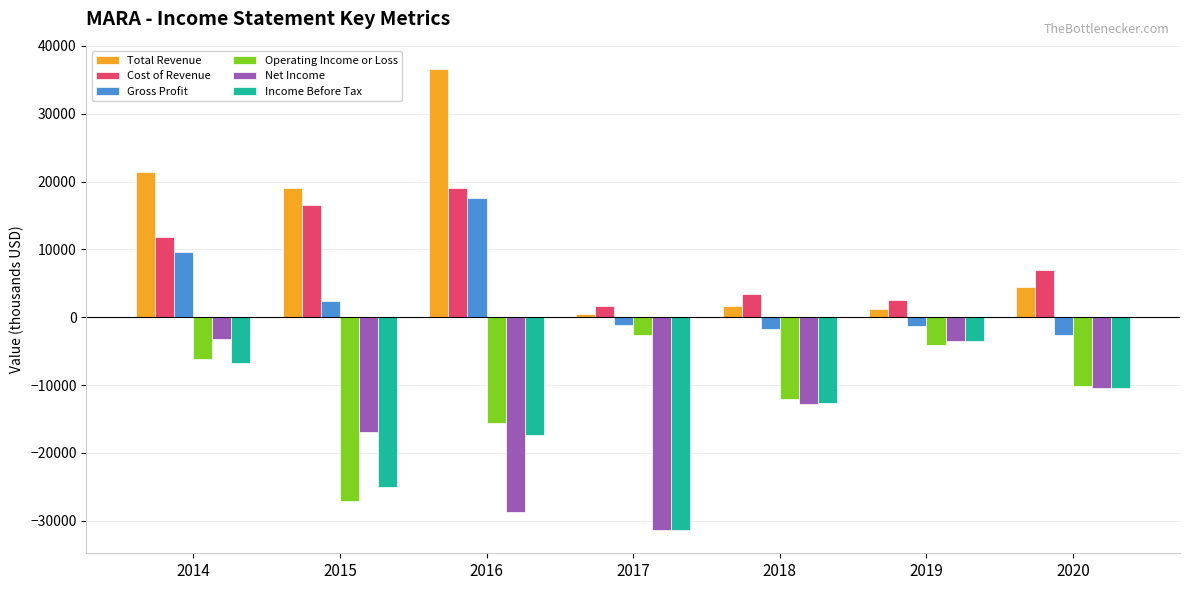

Rank the categories by Operating Income or Loss value from lowest to highest.

2015, 2016, 2018, 2020, 2014, 2019, 2017